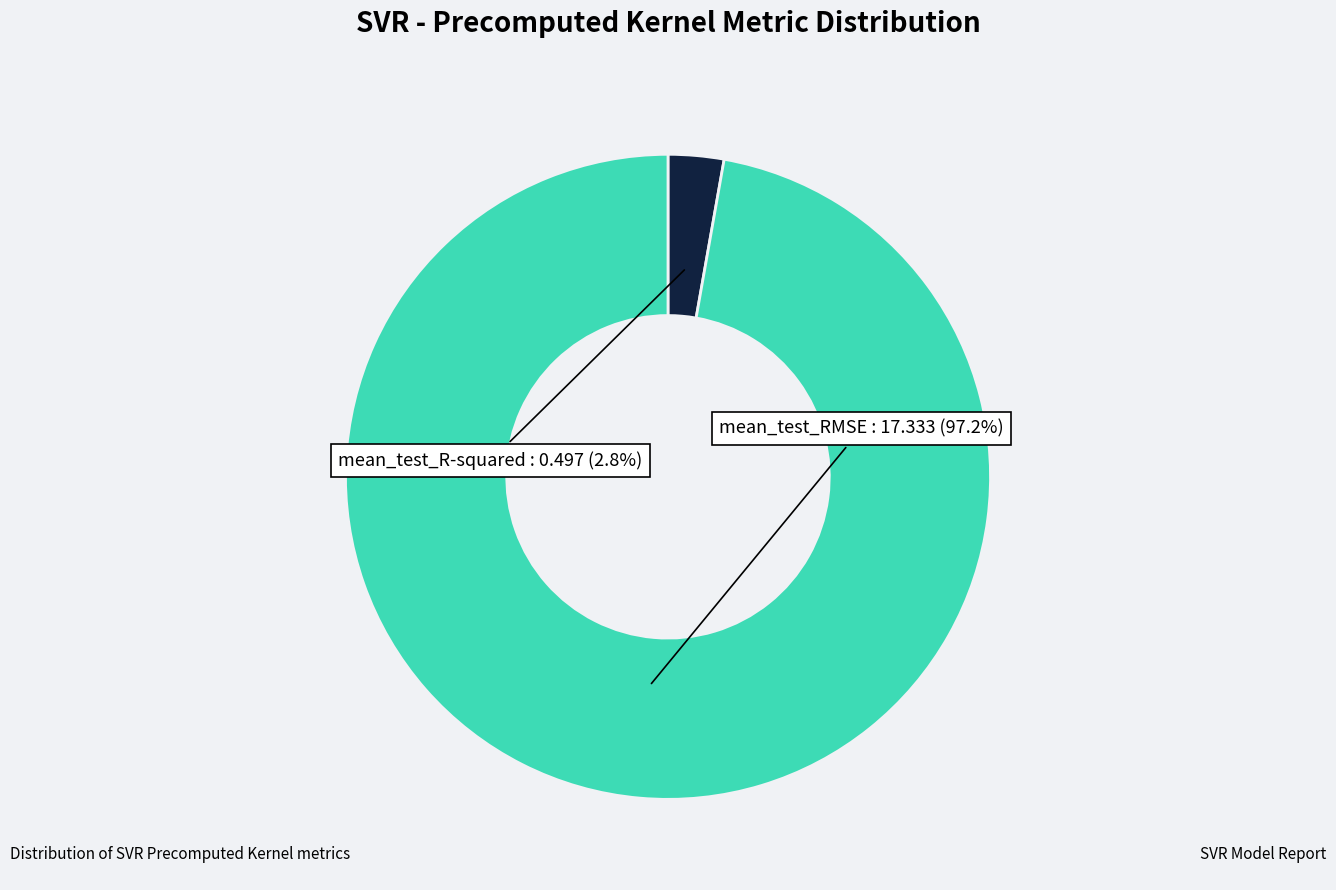

To the nearest percent, what is the difference between the largest and smallest slice percentages?

94%